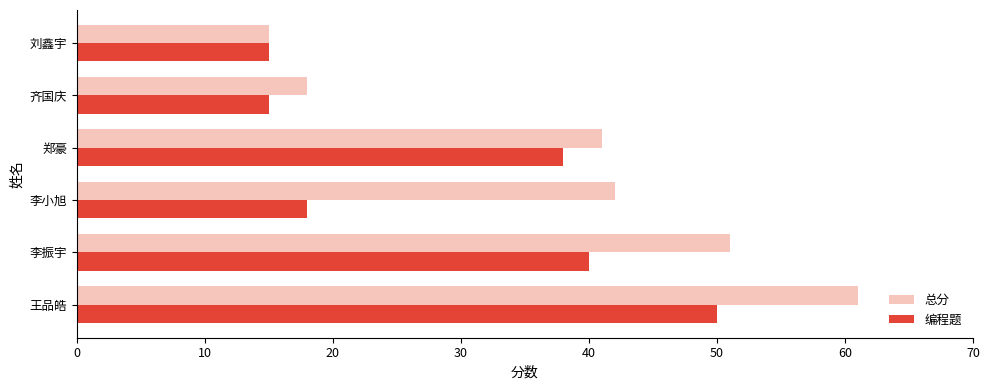

Is the value of 编程题 at 王品皓 greater than the value of 总分 at 齐国庆?

Yes